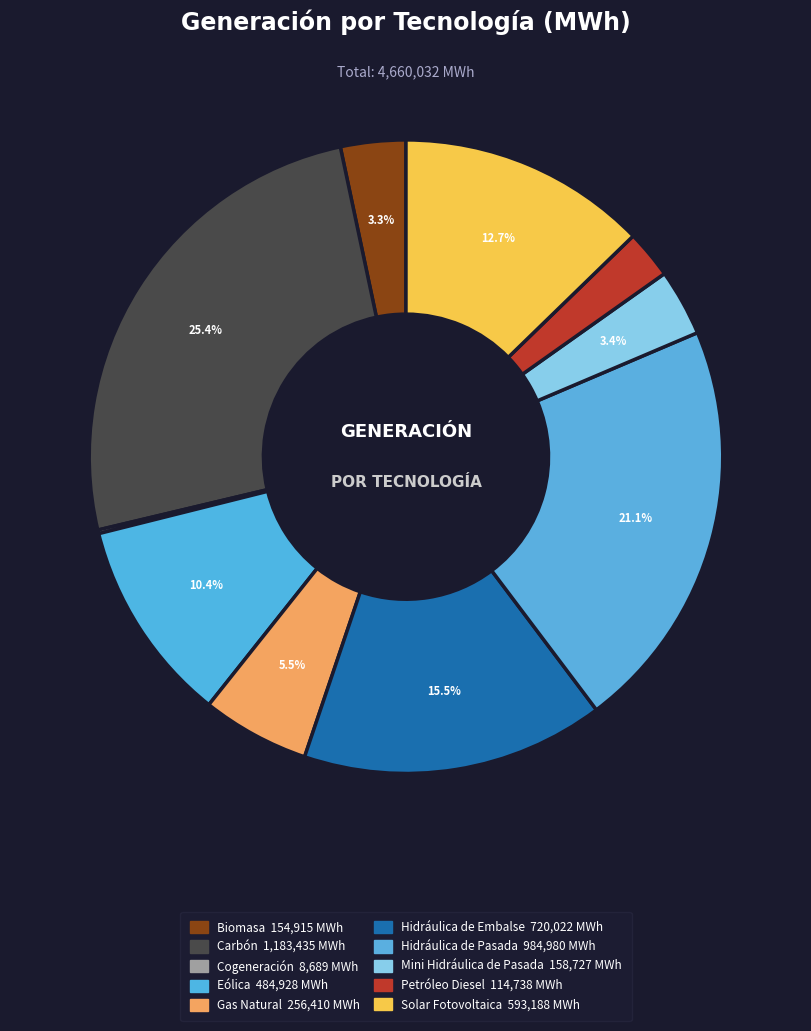

How many segments does this pie chart have?

10